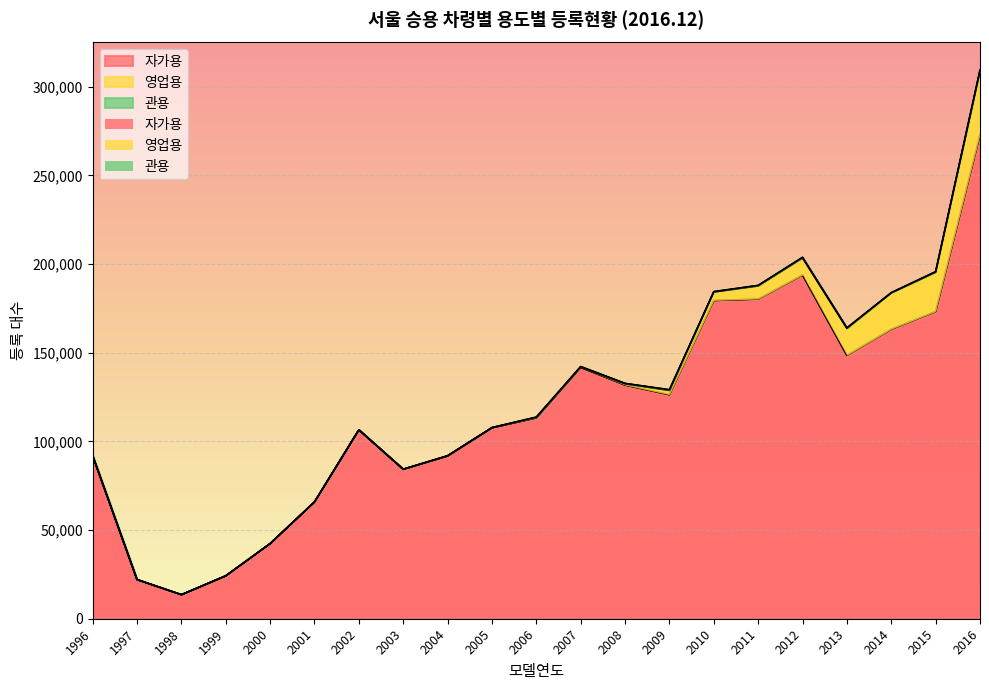

How many data points in 관용 are less than 179?

10